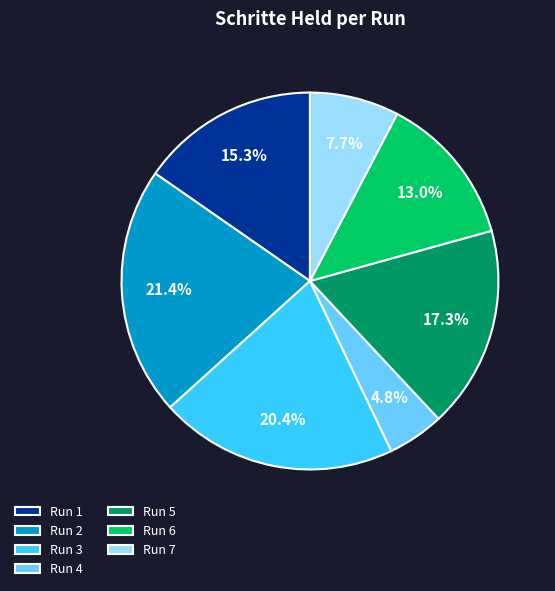

What is the smallest slice in the pie chart?

Run 4